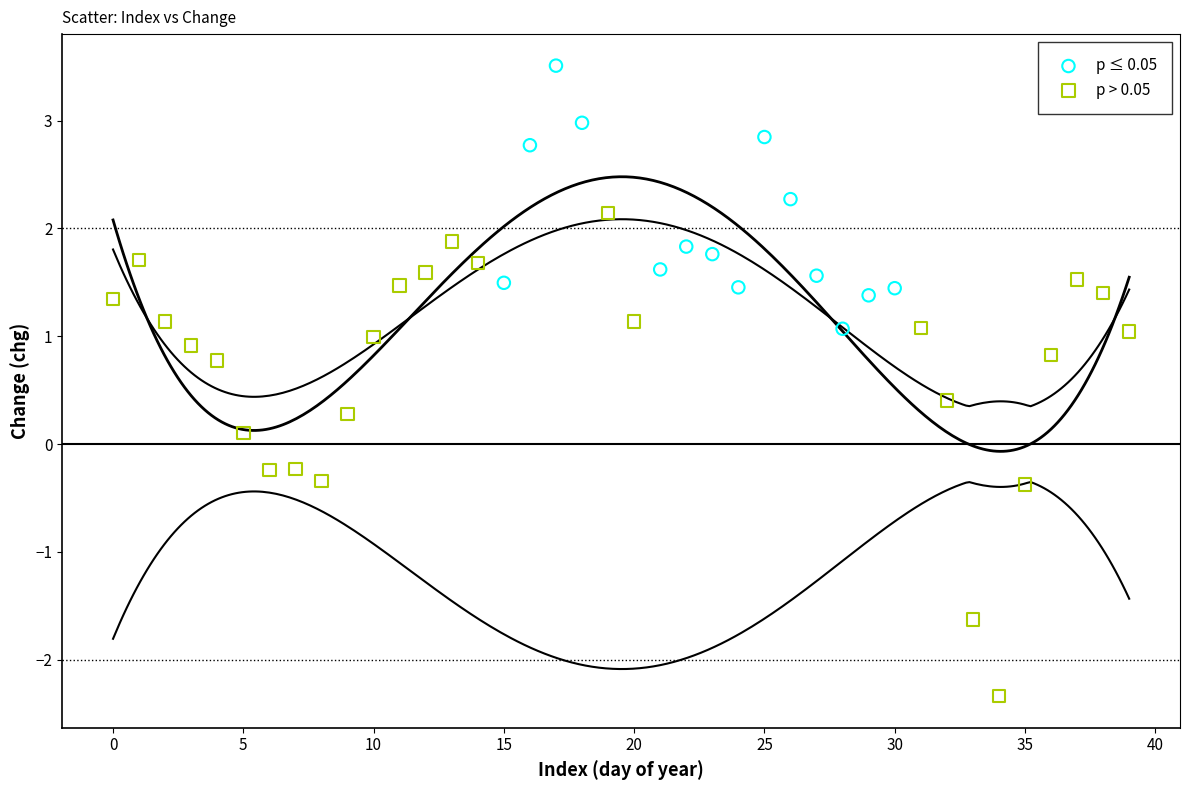

Which series contains the lowest Y value?

p > 0.05